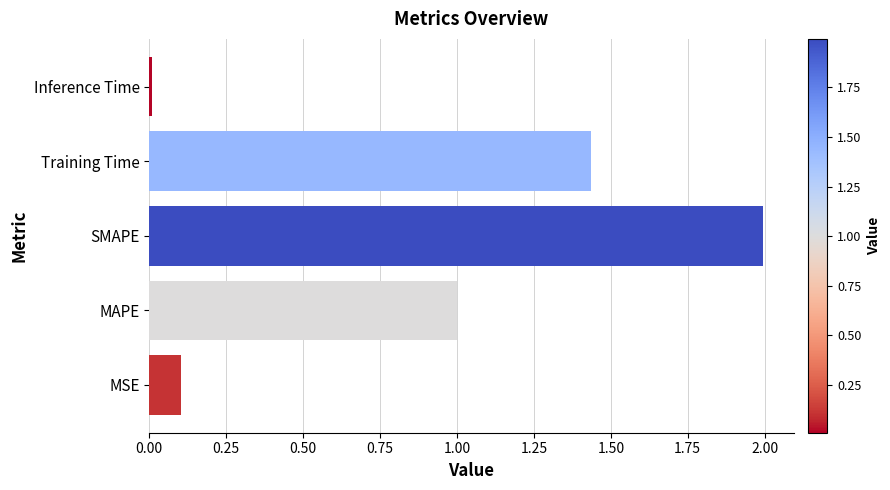

The chart shows a value of 2.0 at SMAPE. True or false?

True